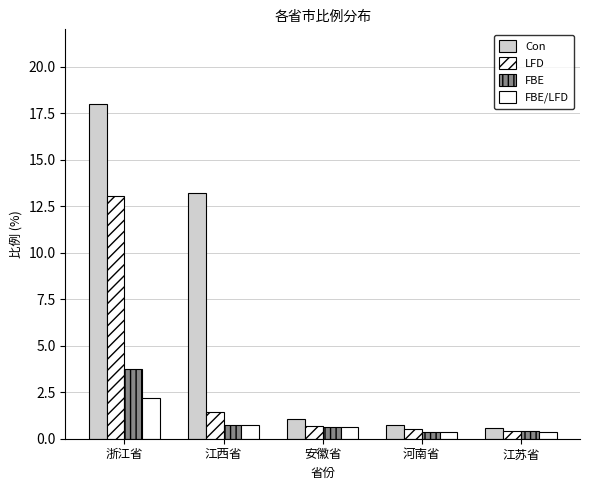

What is the spread (max minus min) of values at 江西省?

12.4